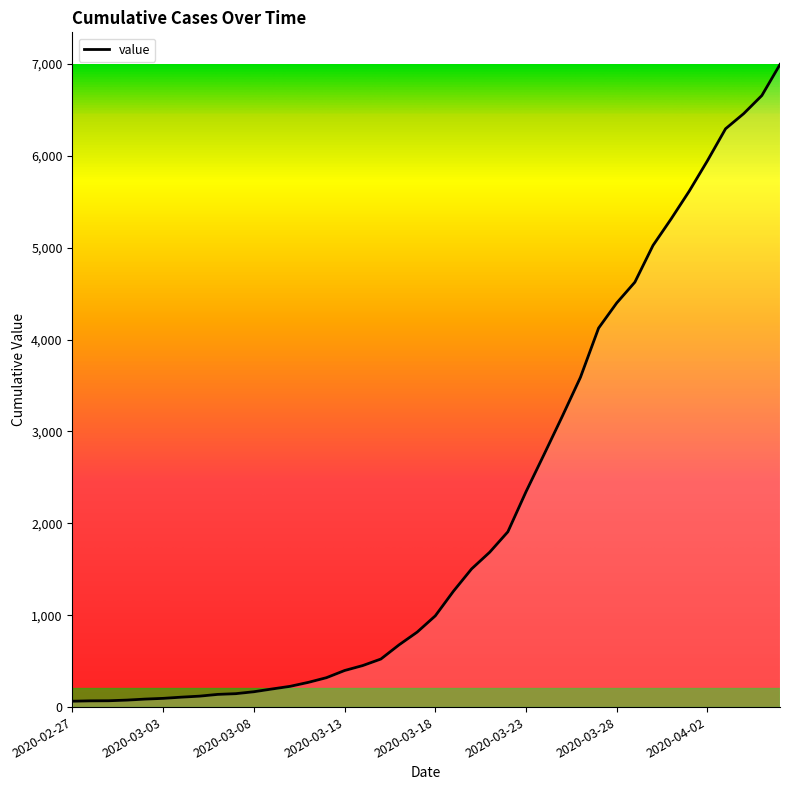

What is the difference between the maximum and minimum values?

6931